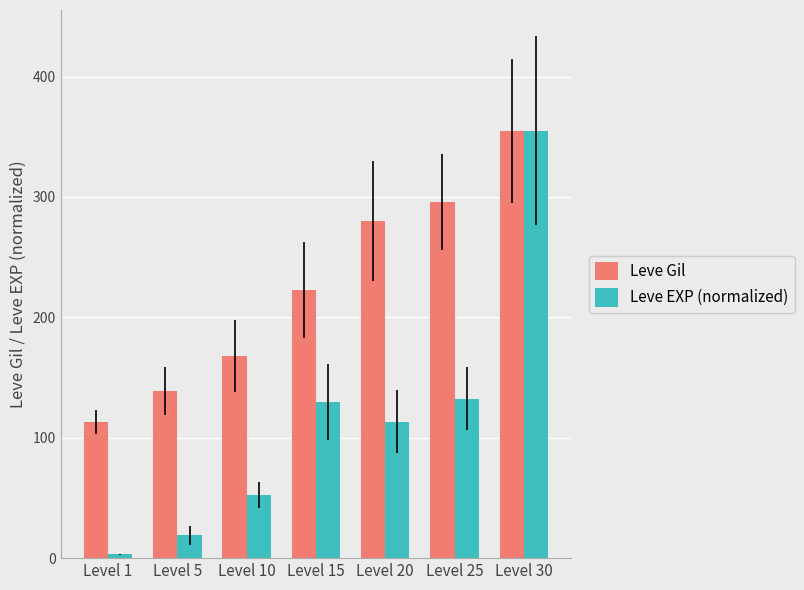

Reading left to right, list all the values displayed in this chart.

Leve Gil: 113.0	139.0	168.0	223.0	280.0	296.0	355.0
Leve EXP (normalized): 3.3	18.9	52.4	129.9	113.2	132.3	355.0